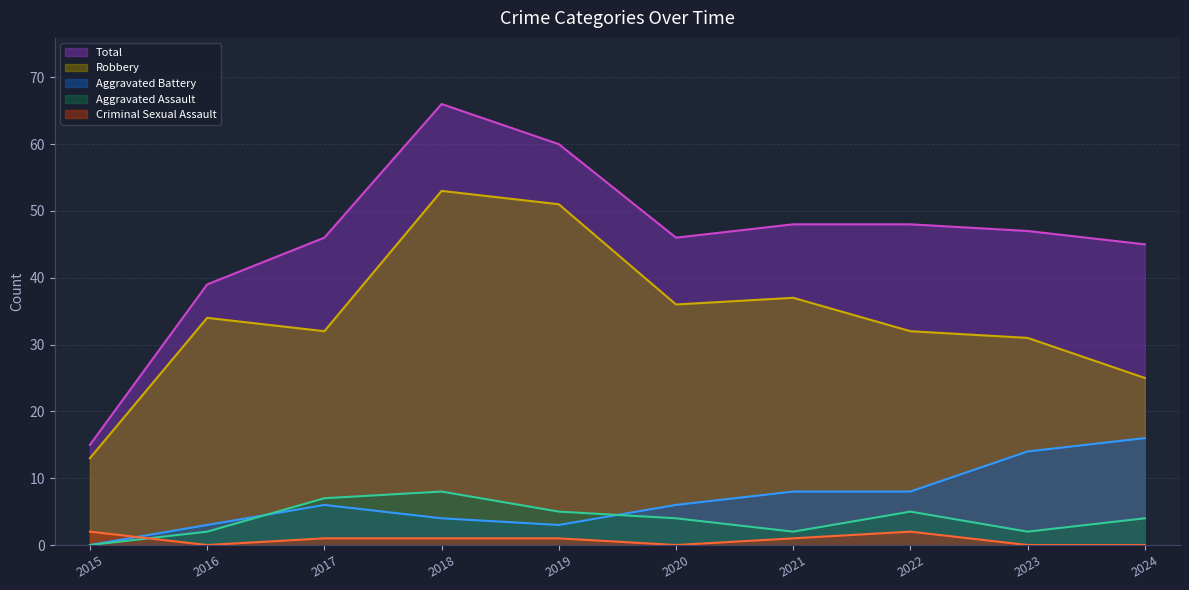

Rank the series by their maximum value, from lowest to highest.

Criminal Sexual Assault, Aggravated Assault, Aggravated Battery, Robbery, Total